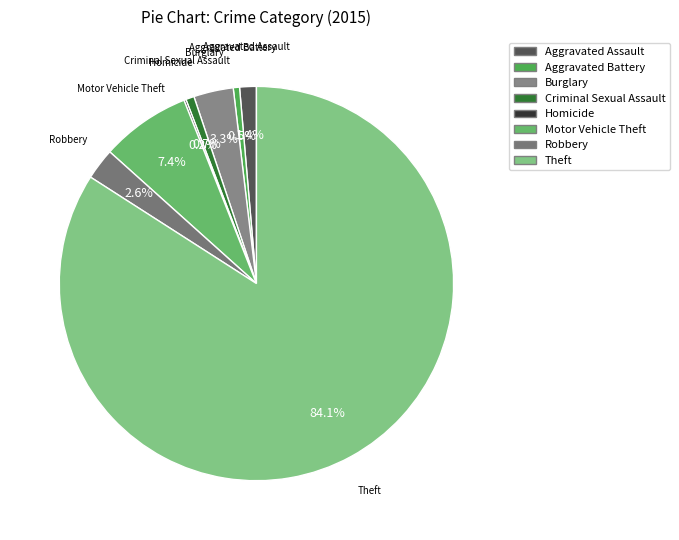

Approximately how many times larger is the value at Robbery compared to Aggravated Battery?

5.0